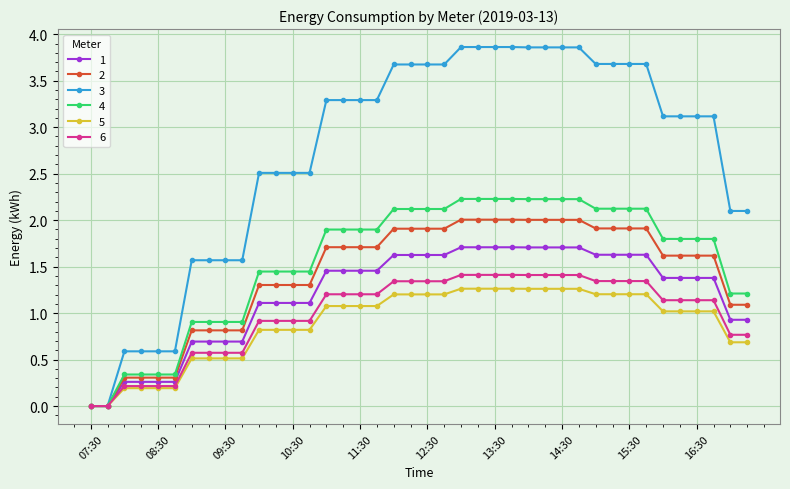

What is the maximum value shown in the chart?

3.9